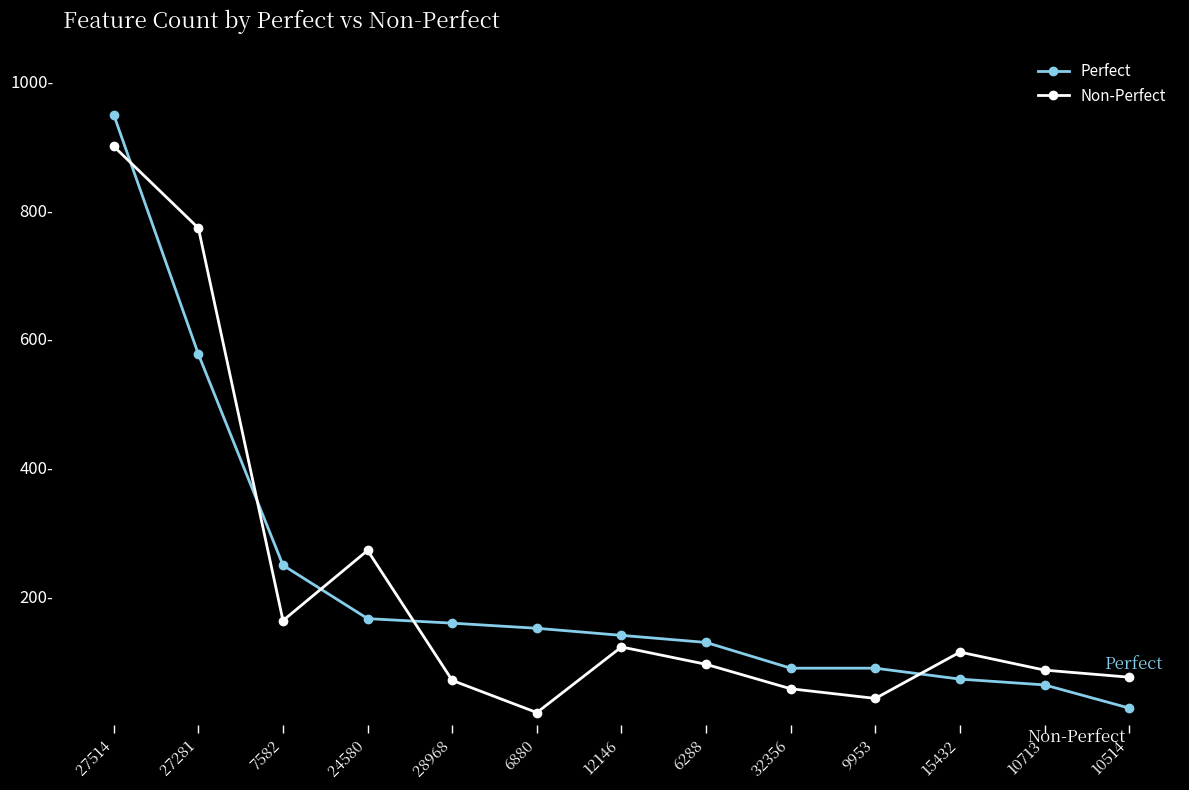

How many times do Non-Perfect and Perfect cross each other?

5